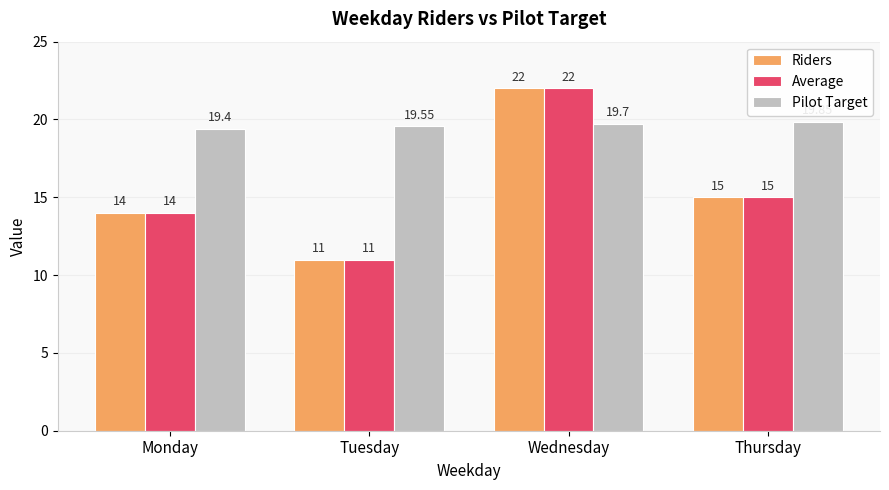

Is it true that Average equals 7.6 at Monday?

False